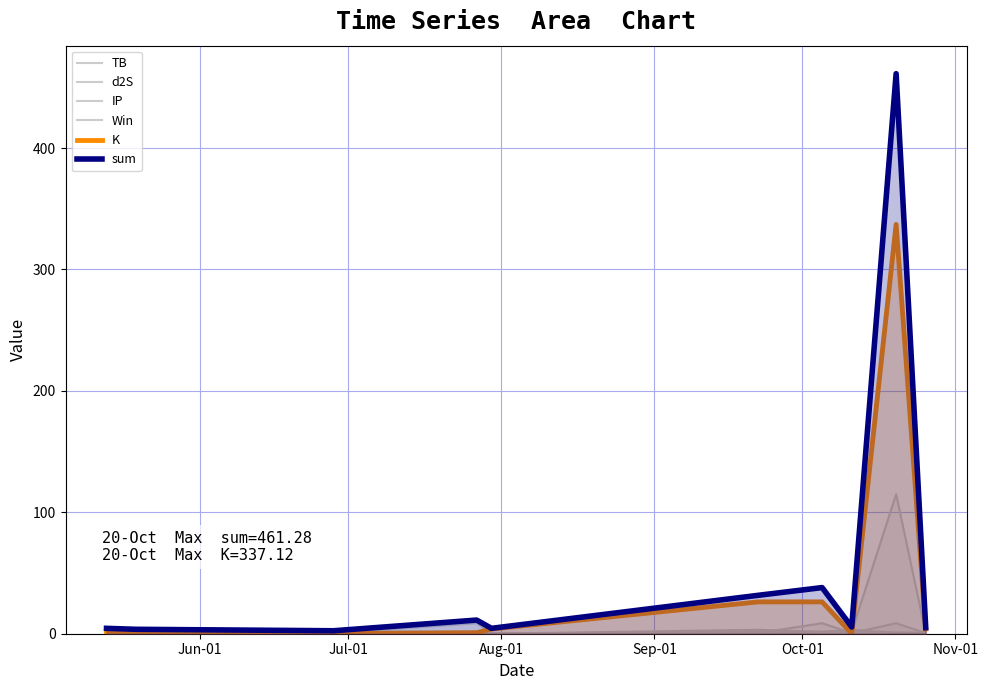

What are all the series names shown in the legend?

TB, d2S, IP, Win, K, sum